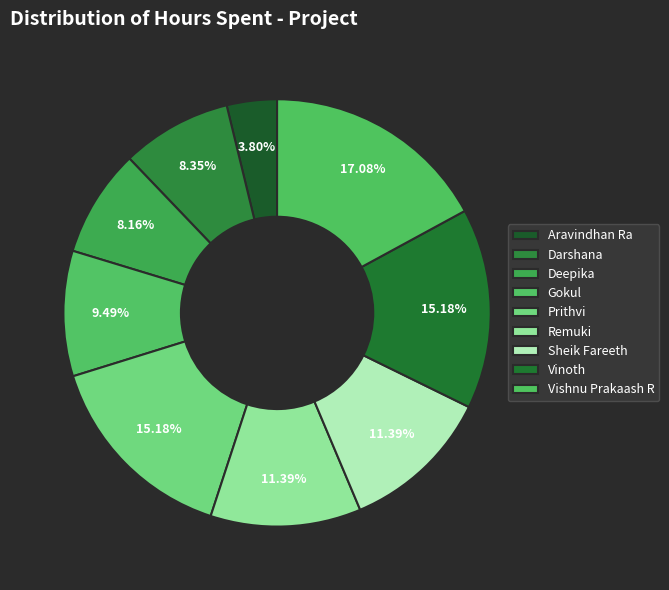

Rank the categories by value from lowest to highest.

Aravindhan Ra, Deepika, Darshana, Gokul, Remuki, Sheik Fareeth, Prithvi, Vinoth, Vishnu Prakaash R